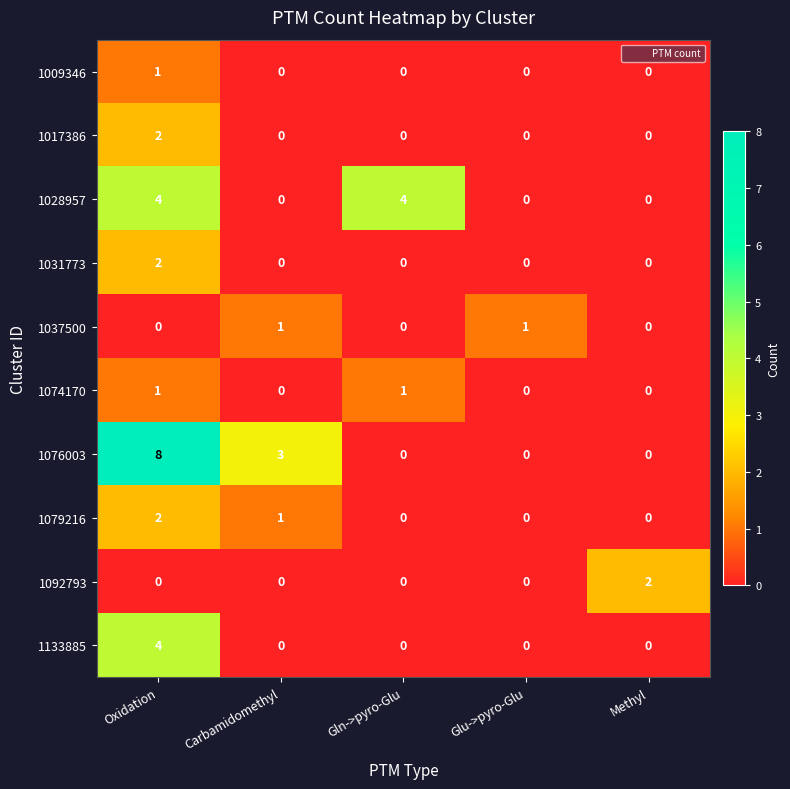

How many series are shown in this chart?

10